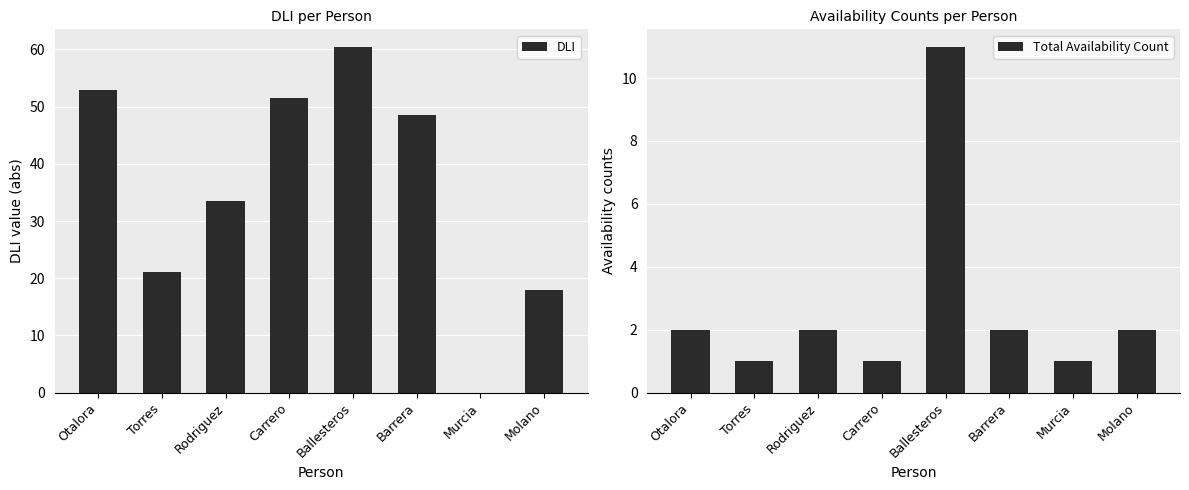

Which series has the widest spread of values?

DLI